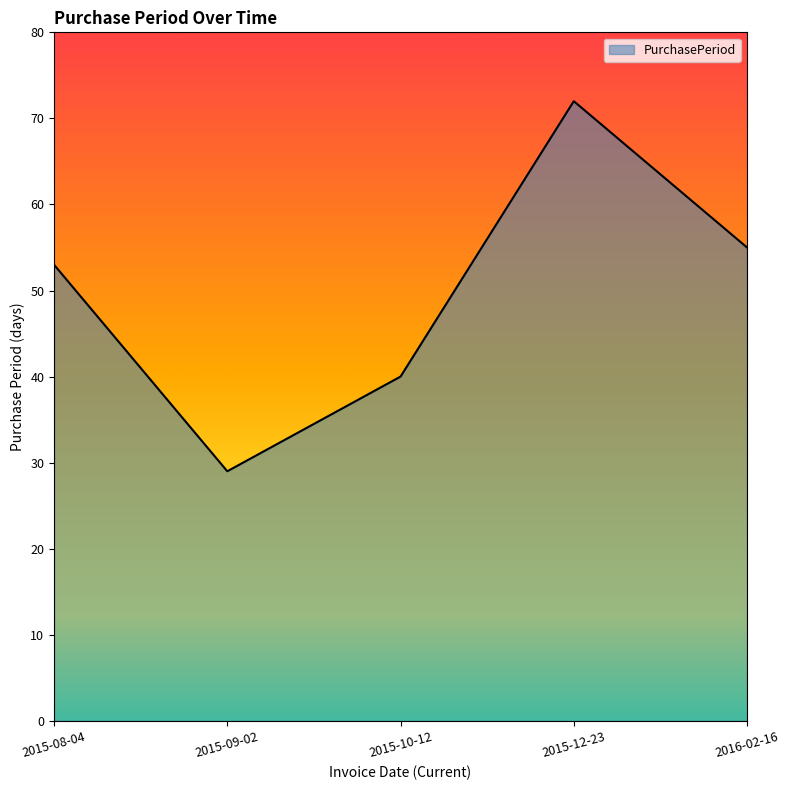

At which category does the data reach its first local valley?

2015-09-02